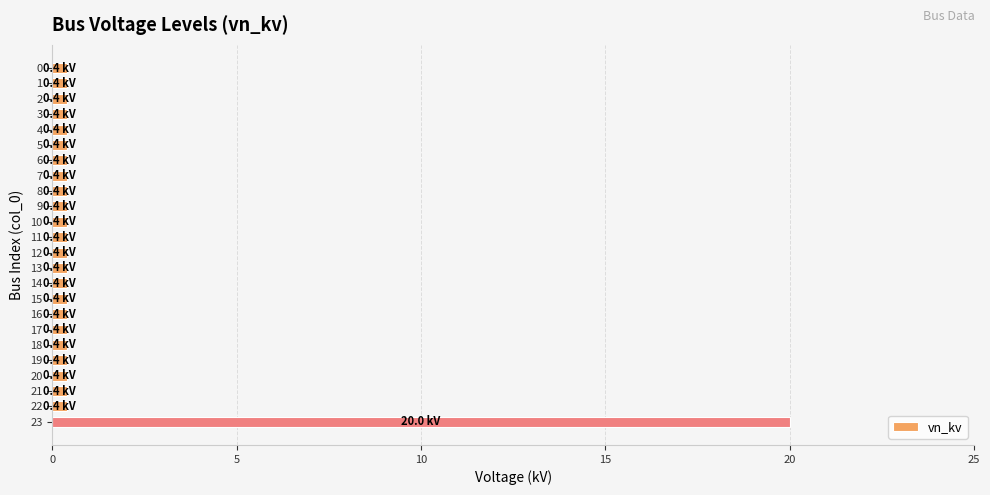

What is the greatest value displayed?

20.0